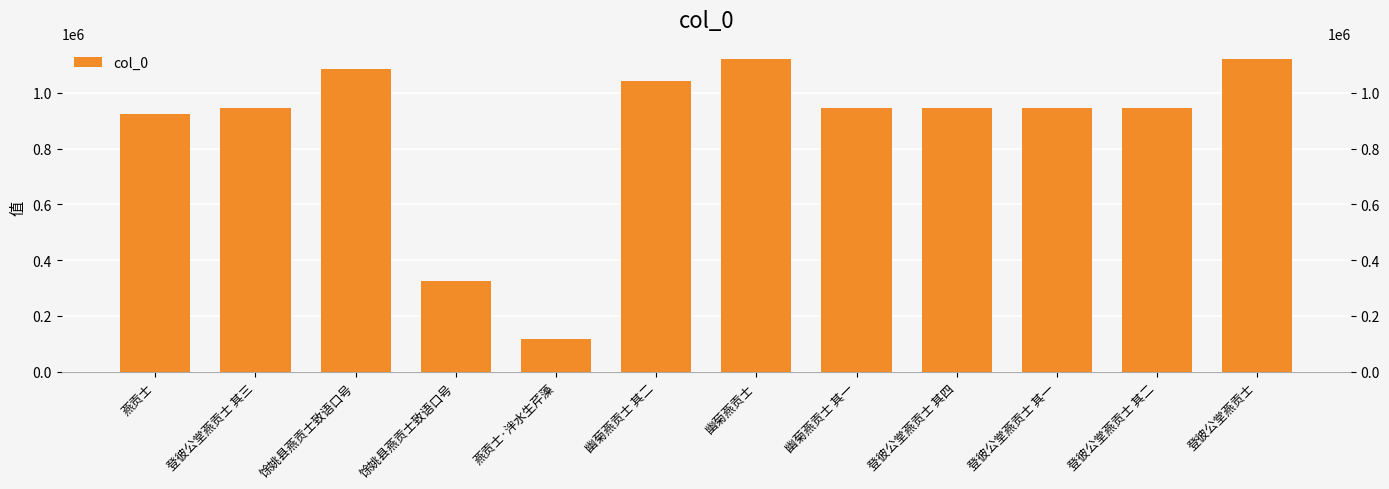

At which label does the data first exceed 947274?

馀姚县燕贡士致语口号